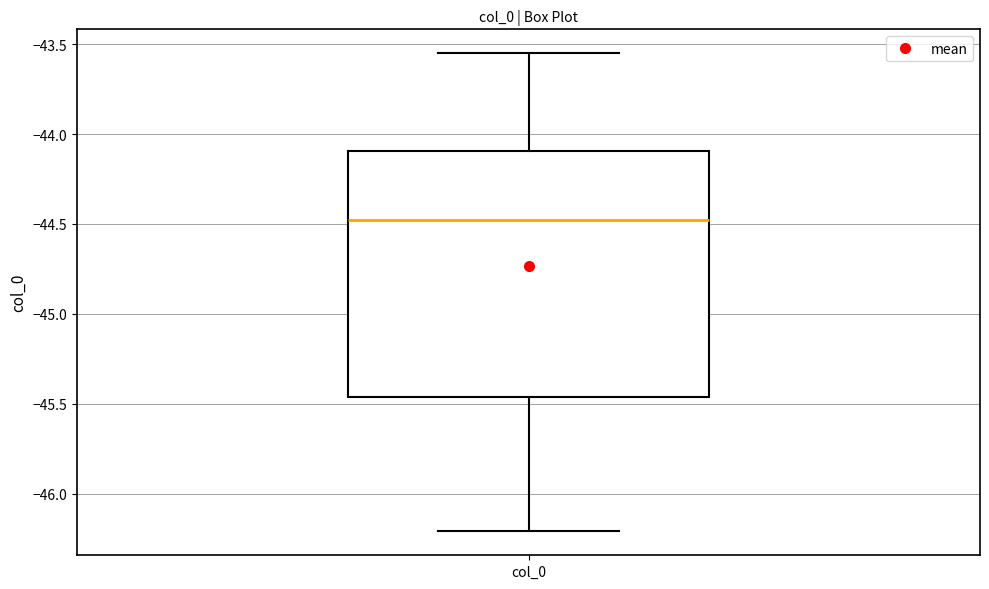

Read this box plot against the y-axis: the position of the median line, the range covered by the box, and the ends of both whiskers. The values are not printed on the chart, so give them approximately, as read against the axis.

median -44.50, box -45.45 to -44.10, whiskers -46.20 to -43.55